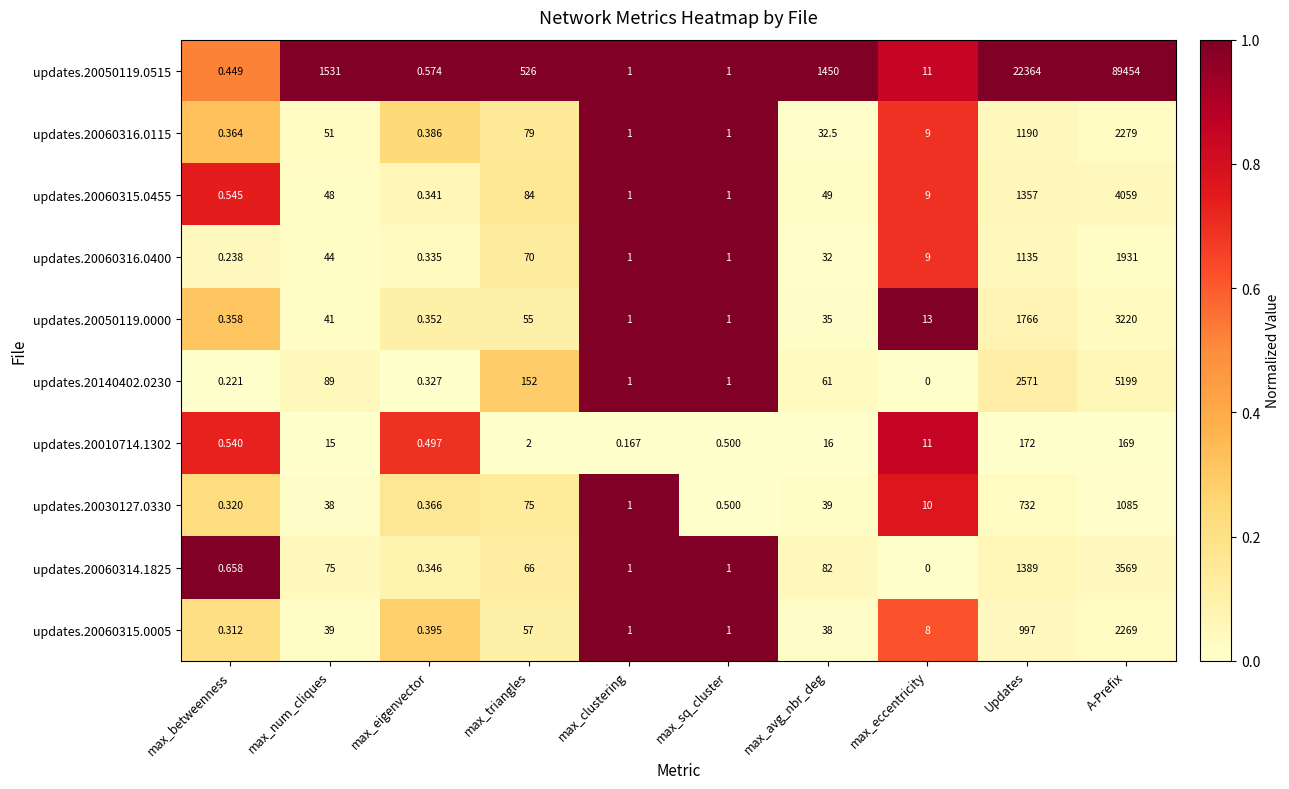

Which category has the highest value in the updates.20140402.0230 series?

A-Prefix